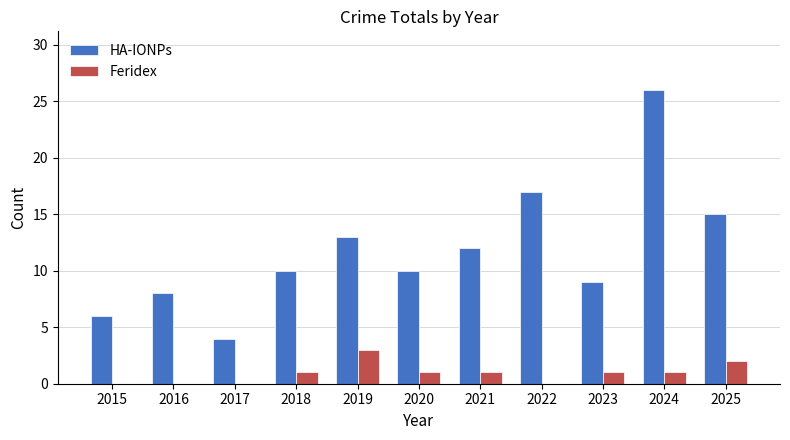

How many categories are shown in the chart?

11